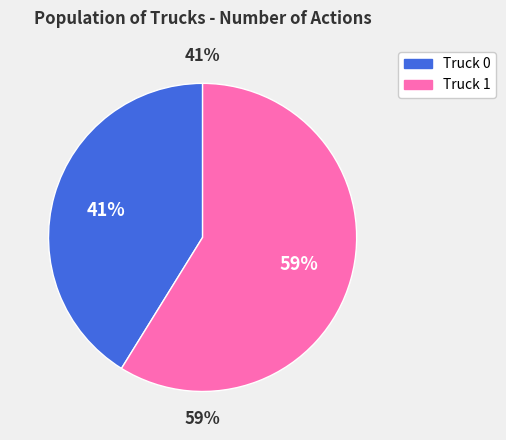

Does any single category account for the majority?

Yes